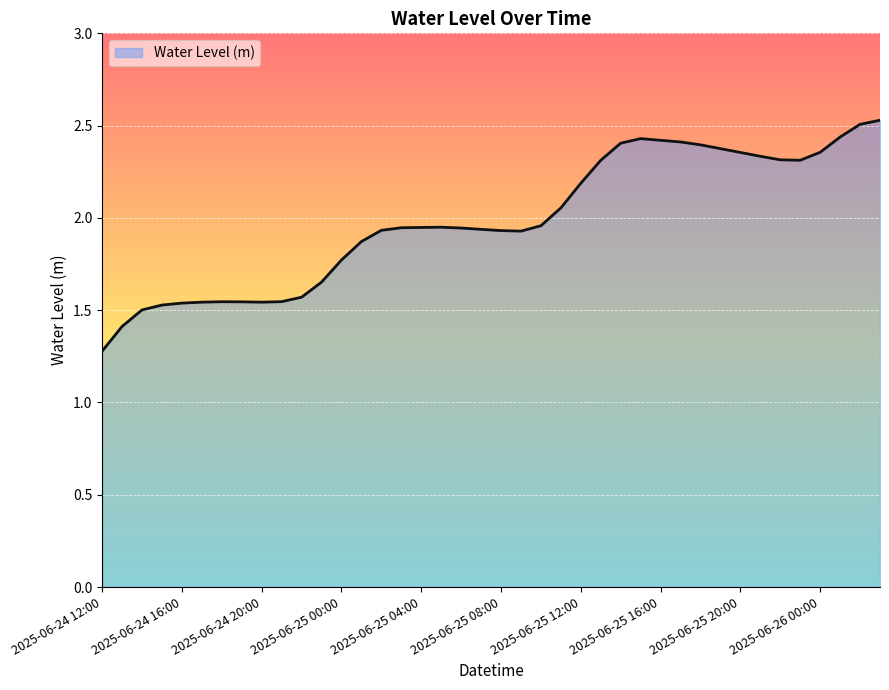

What is the smallest value displayed?

1.3